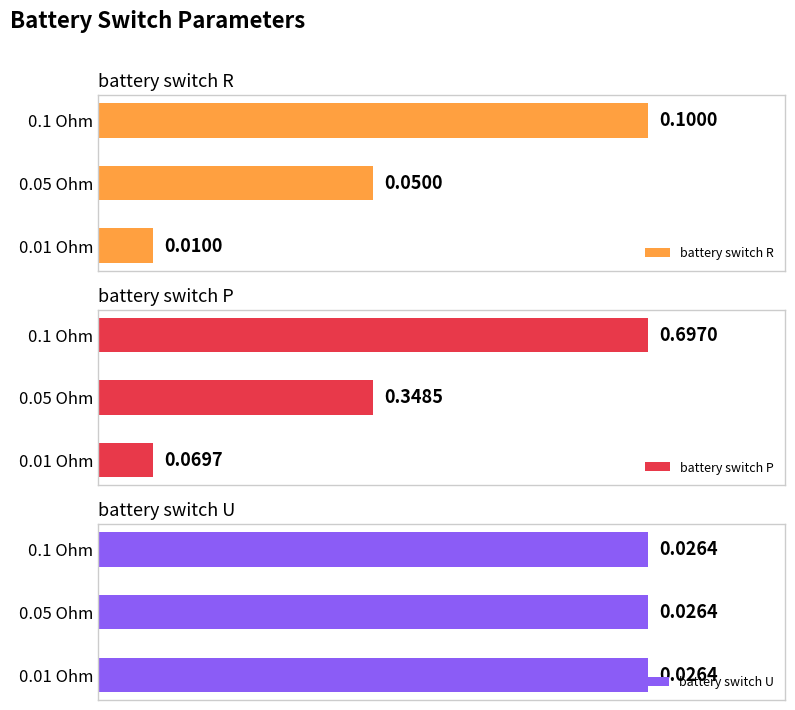

Is the value of battery switch U at 0.04 greater than the value of battery switch P at 0.04?

No